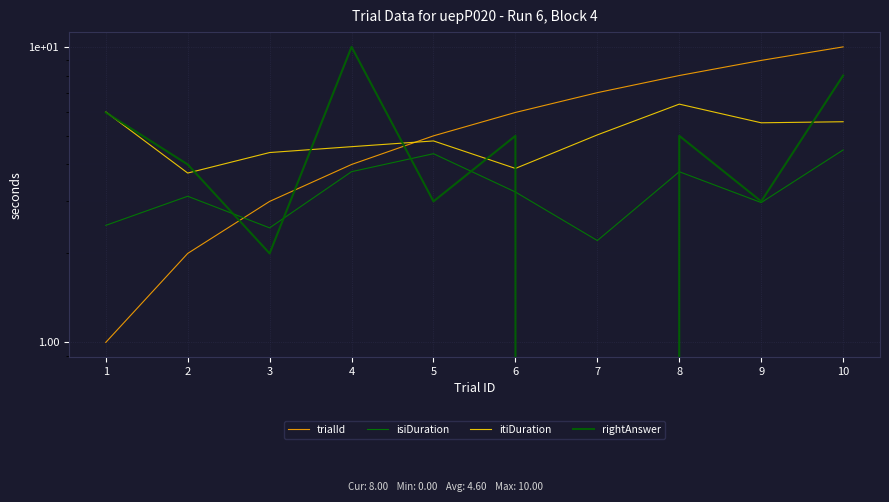

What is the difference between the itiDuration values at 4 and 2?

0.9